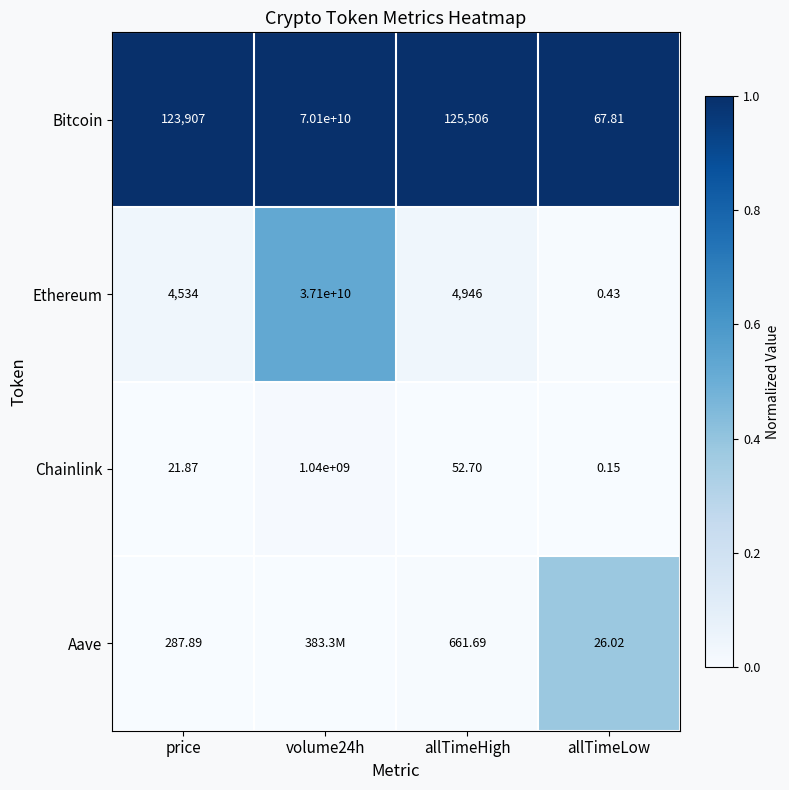

Which category has the lowest value in the Ethereum series?

allTimeLow